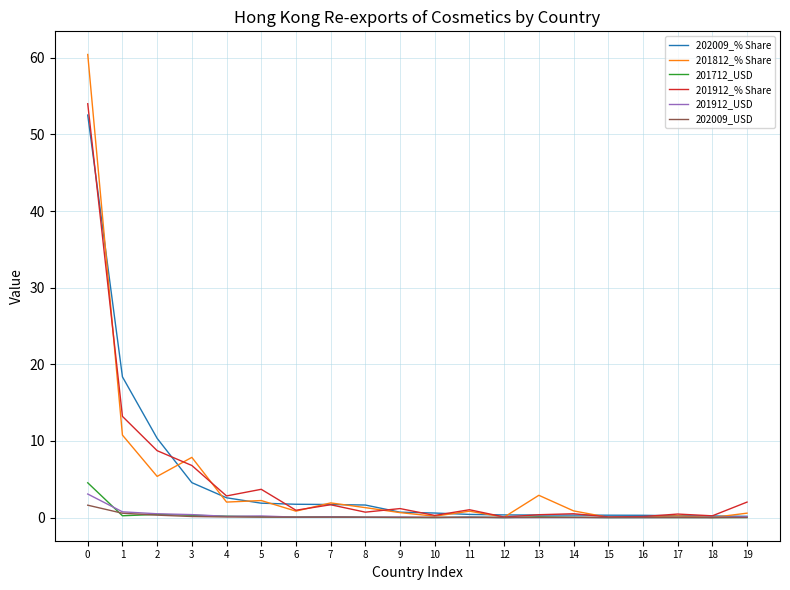

Is it true that 202009_USD equals 0.0 at 14?

True